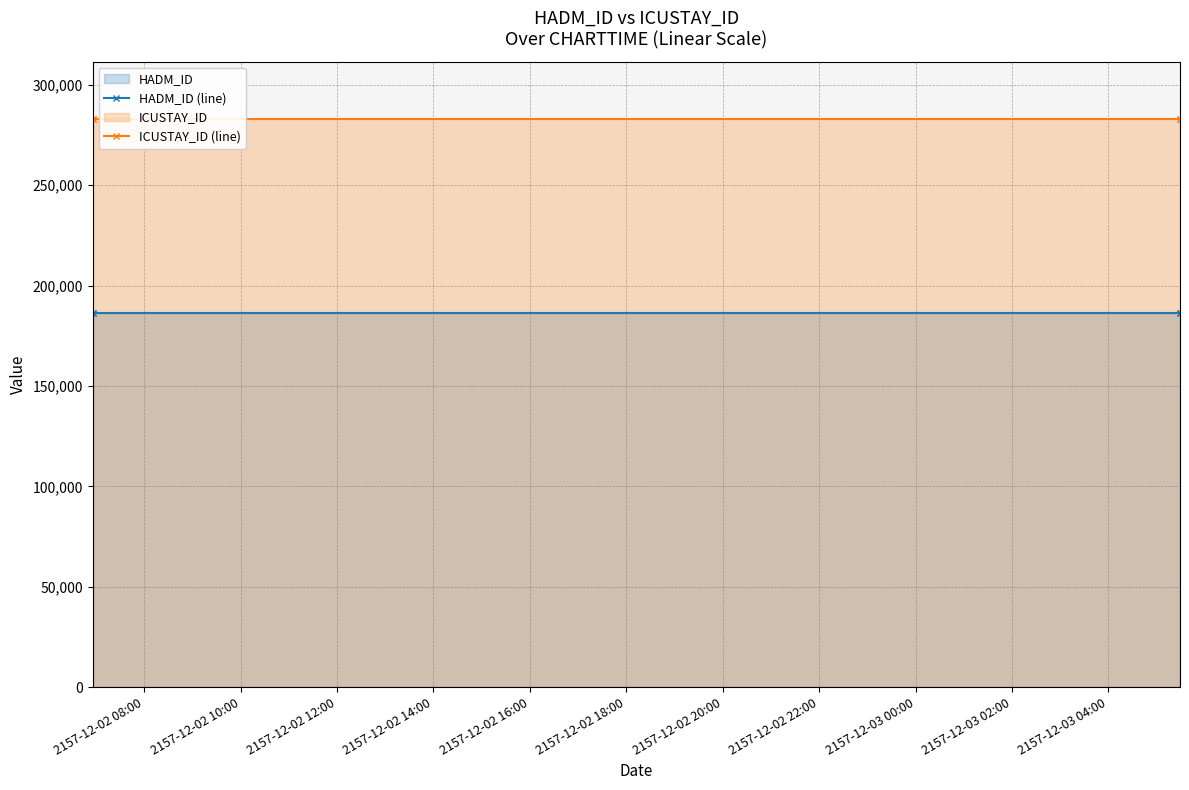

What is the sum of all HADM_ID (line) values?

744464